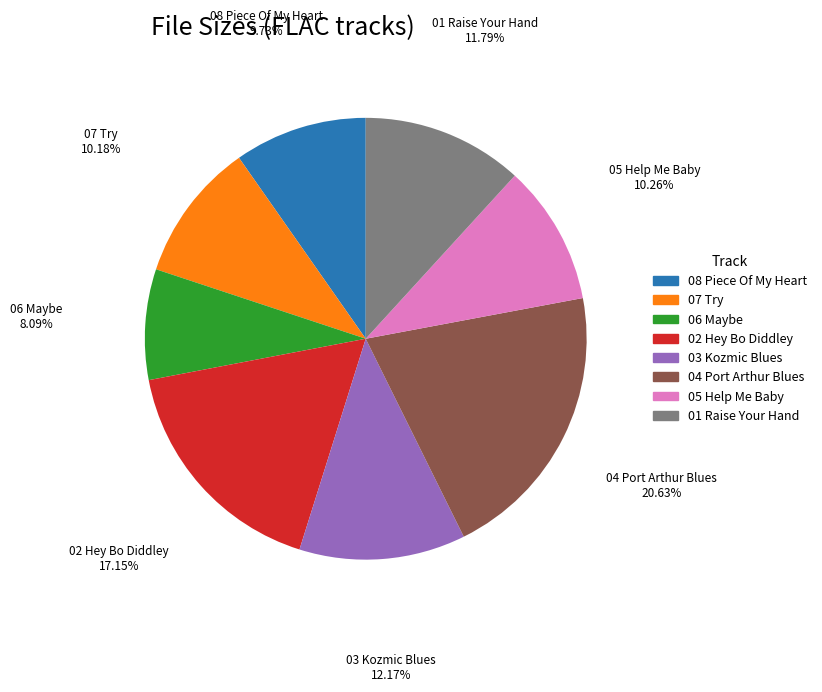

How many slices are in this pie chart?

8